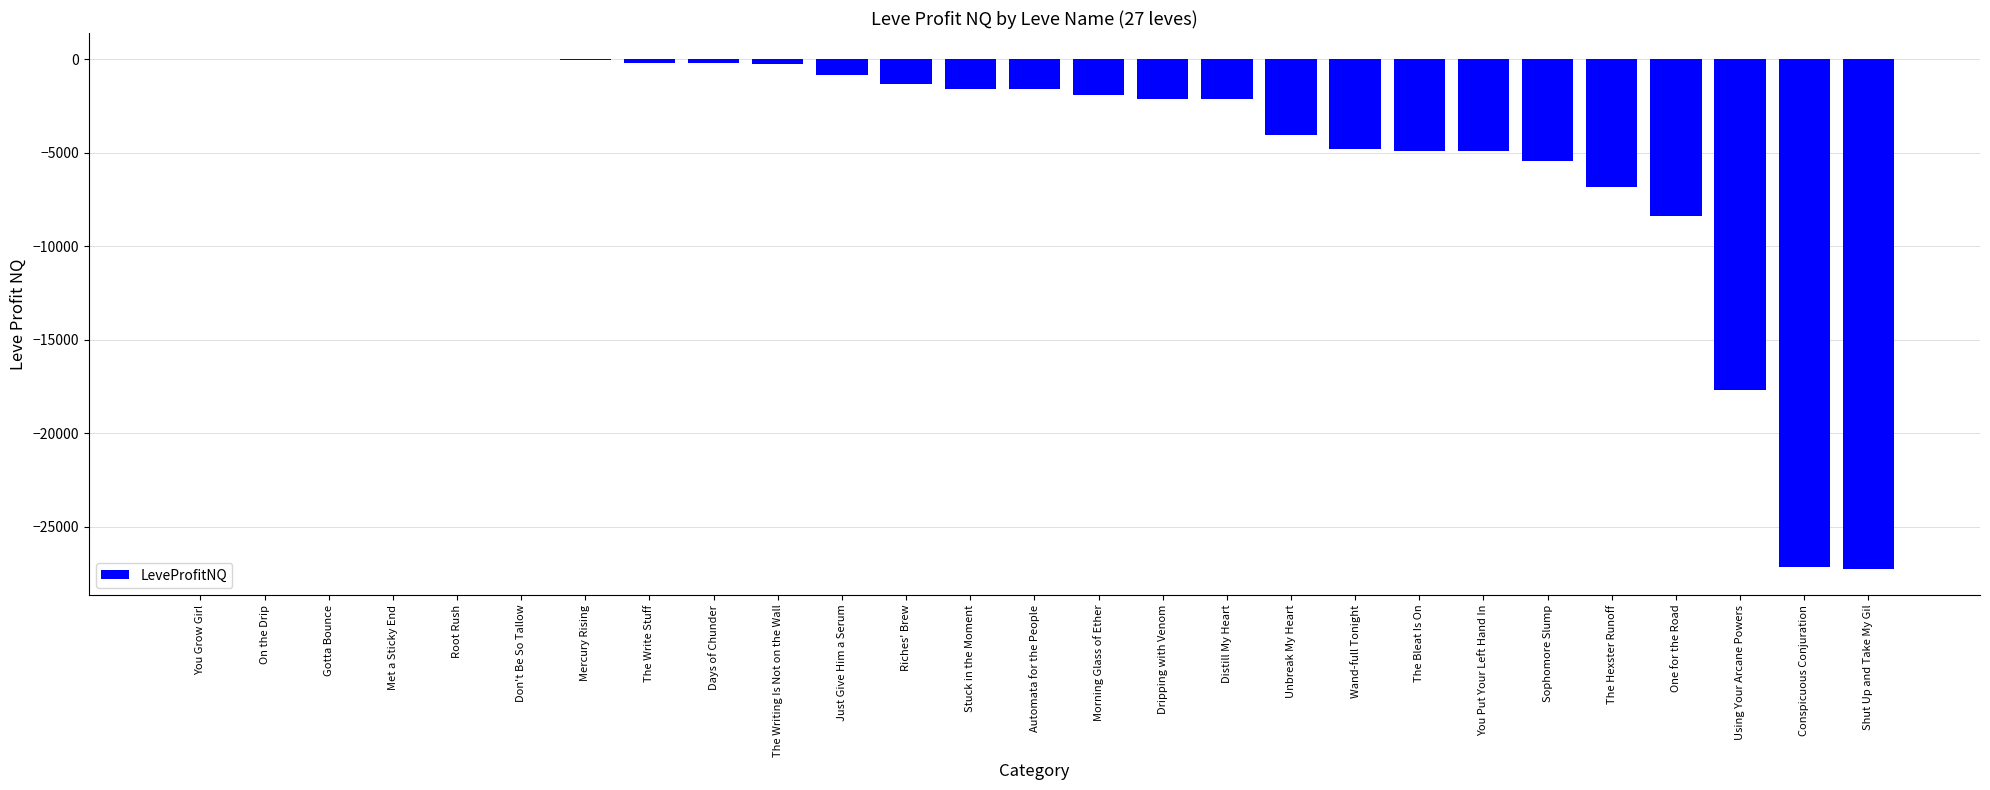

What is the greatest value displayed?

47.0